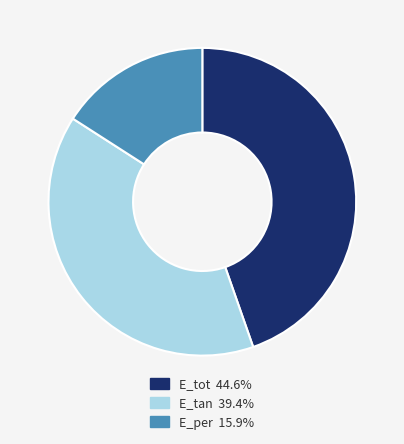

Combined, do E_tan and E_per account for over 50%?

Yes